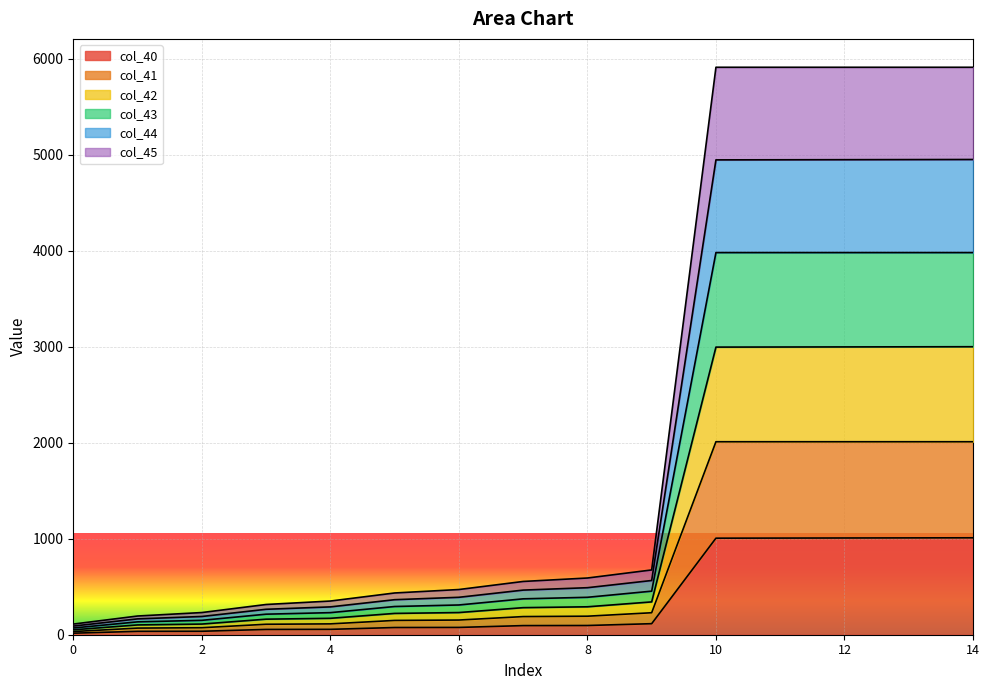

At which label is col_40 closest to 513?

9